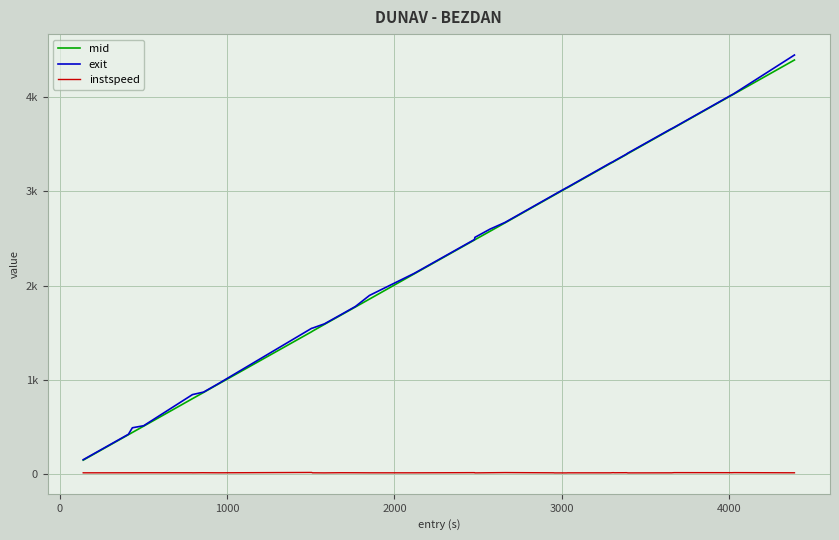

What is the value of the mid point at the 31st from the left?

3401.3